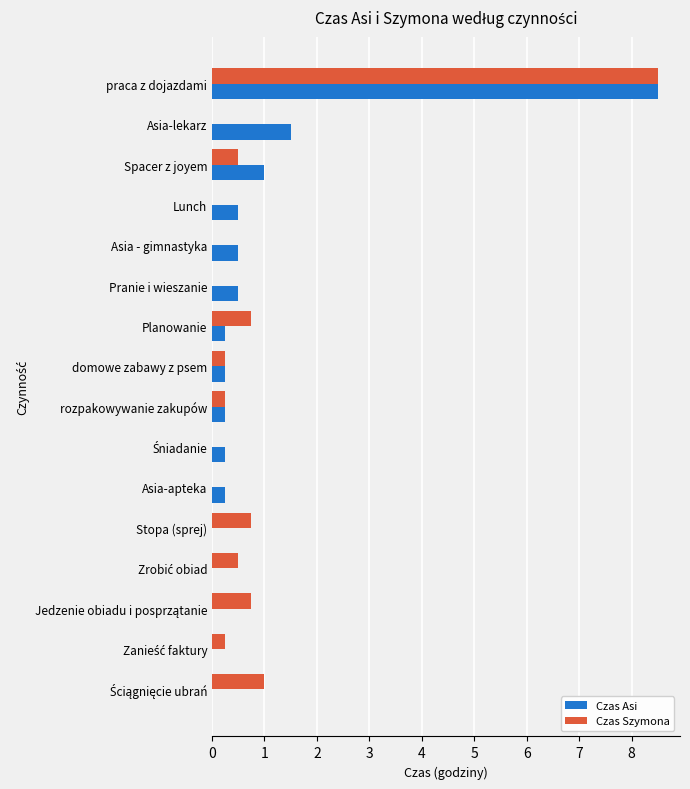

True or false: Czas Szymona has a value of 8.5 at praca z dojazdami.

True